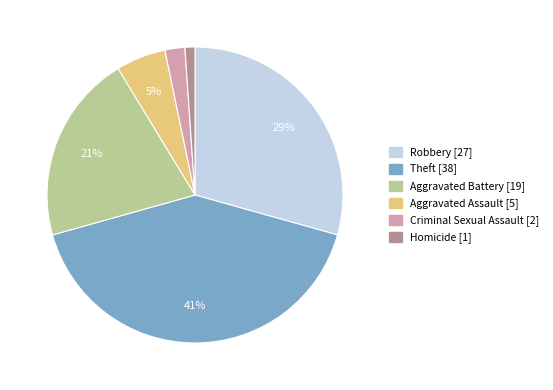

Which has a higher value, Criminal Sexual Assault or Aggravated Battery?

Aggravated Battery